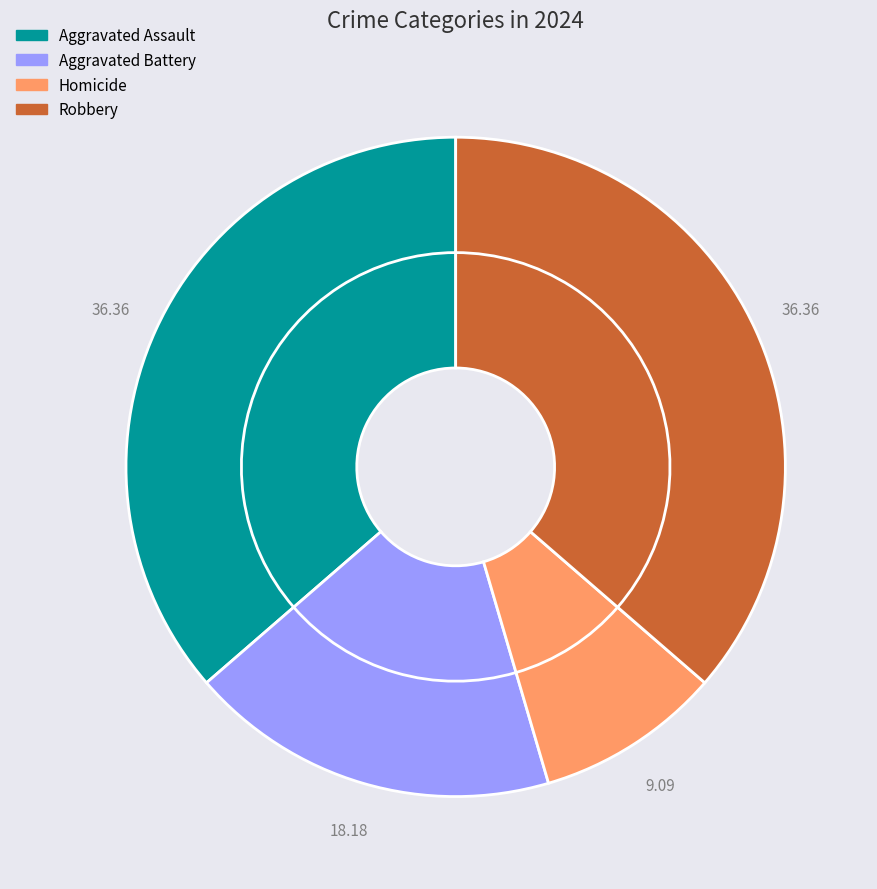

True or false: Aggravated Battery accounts for 8% of the total.

False